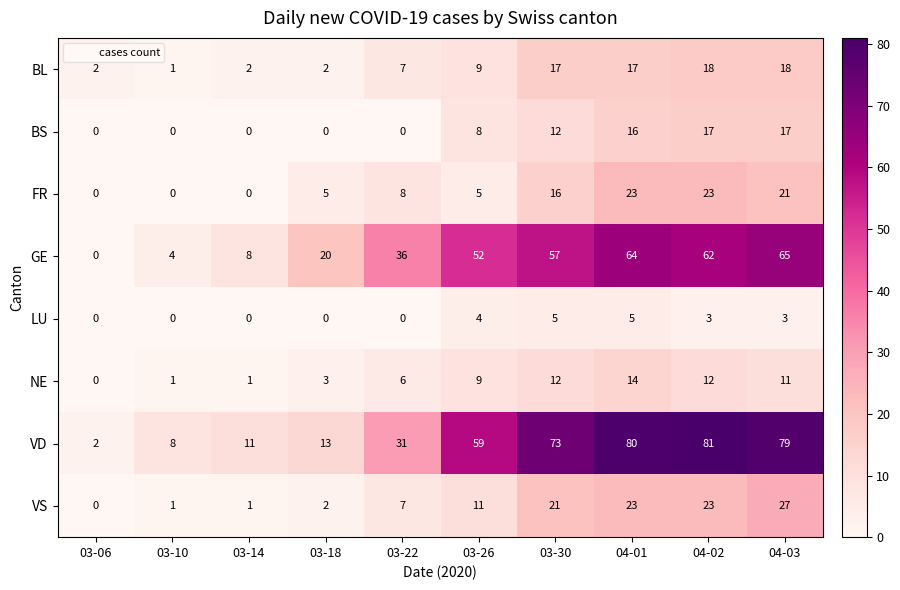

What is the maximum value shown in the chart?

81